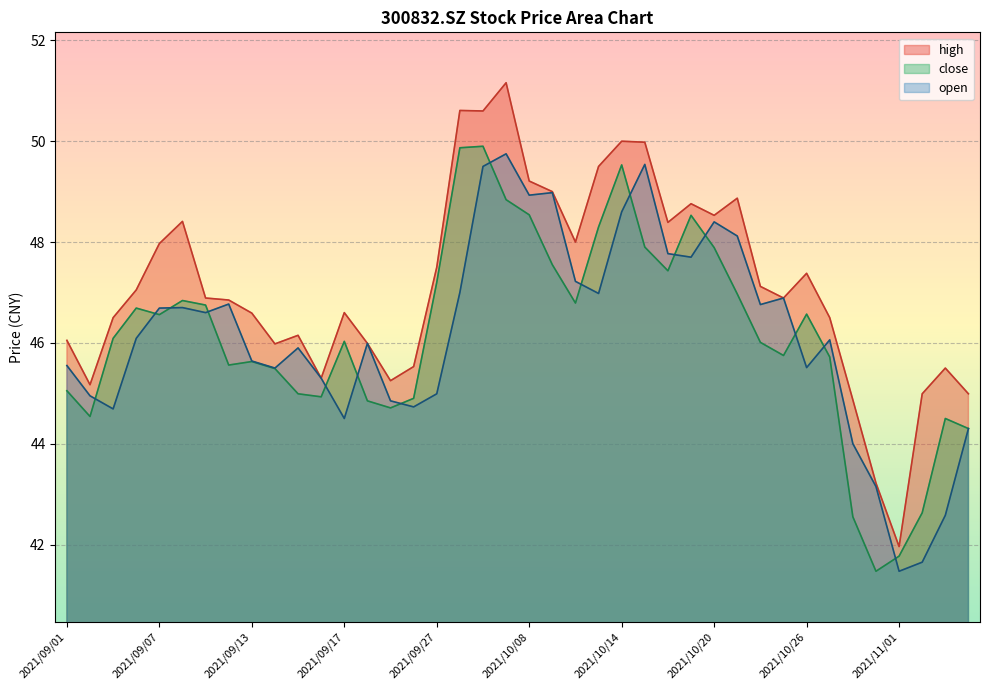

What is the sum of all open values?

1846.3